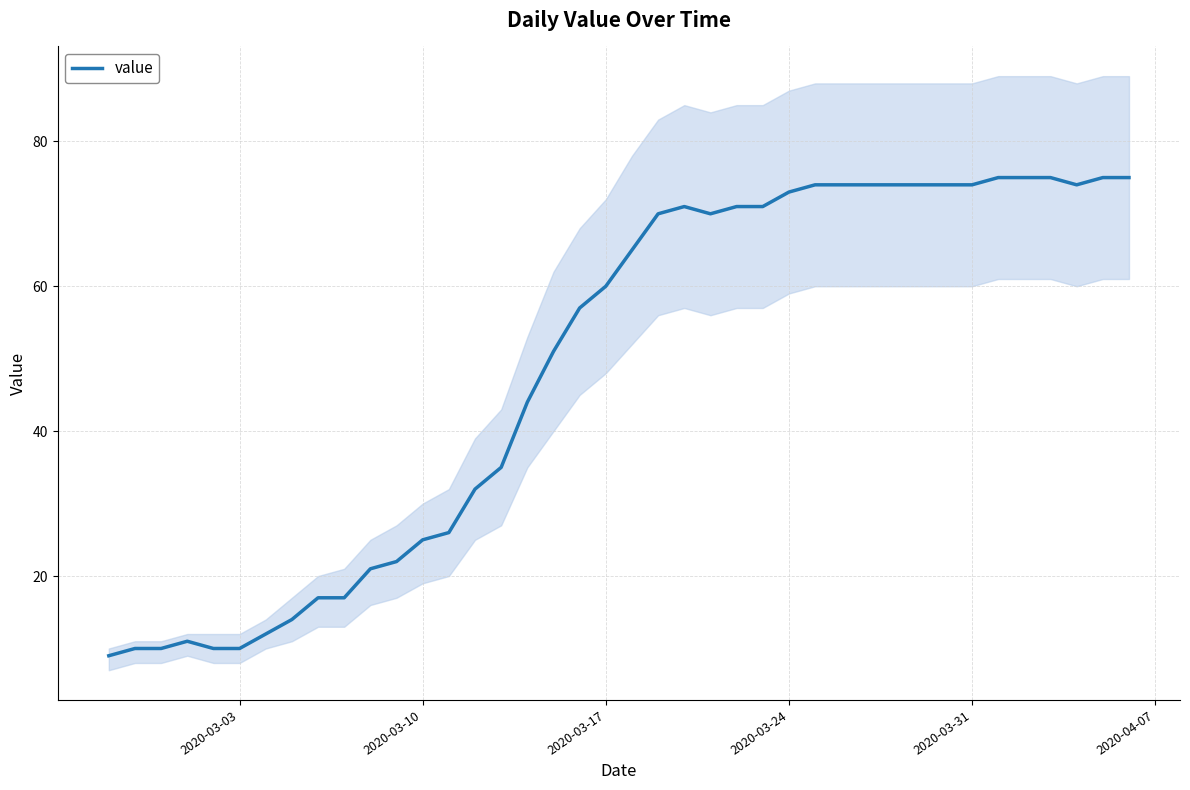

How many interior local peaks (higher than both neighbors) does the data have?

2